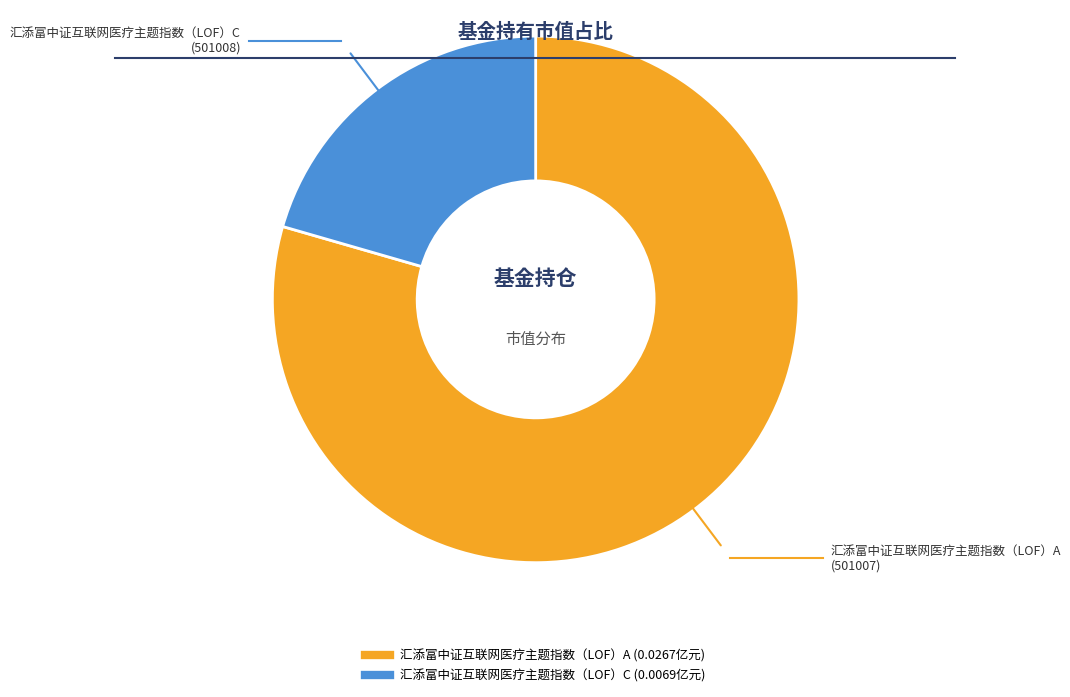

How many slices are in this pie chart?

2